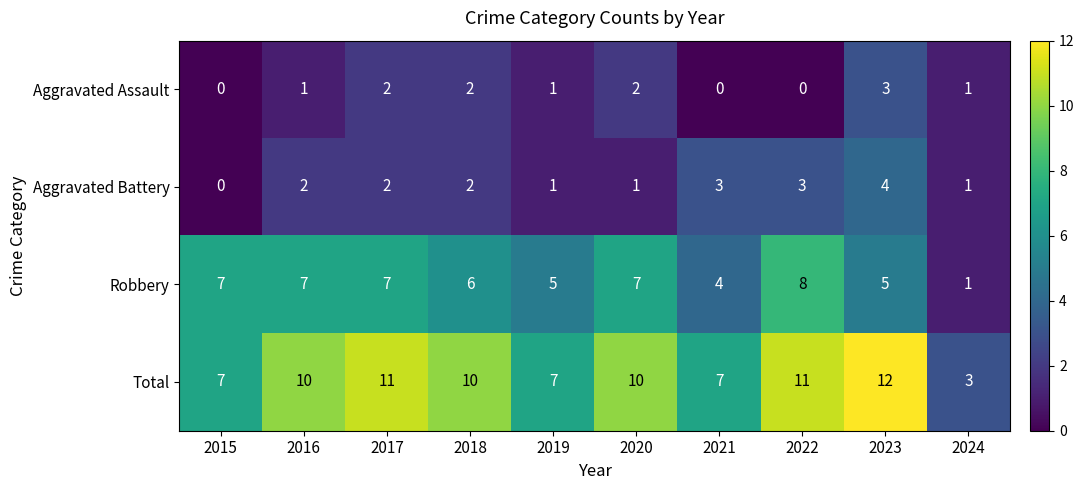

At which label does Total reach its peak?

2023